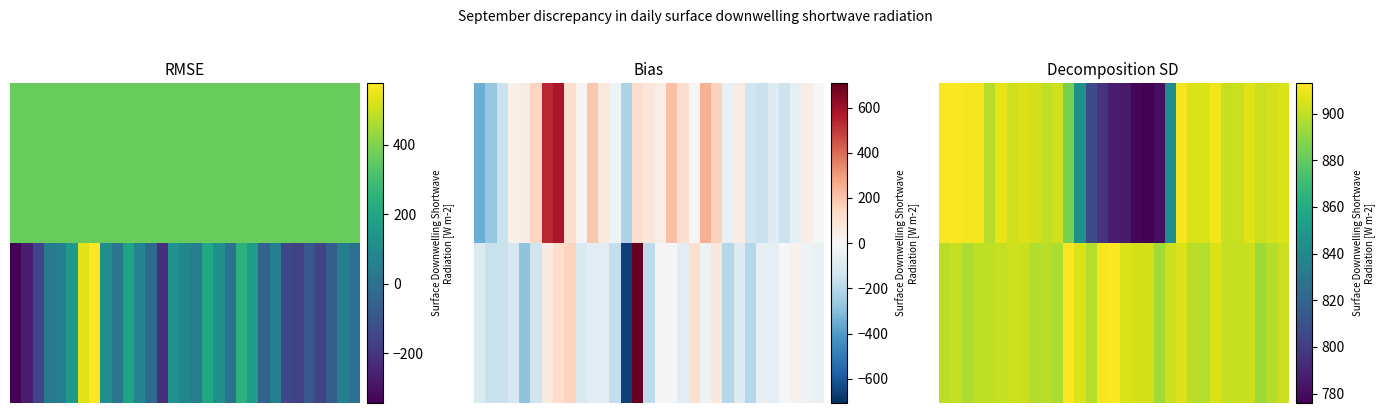

What is the average value of the 1.00 series?

902